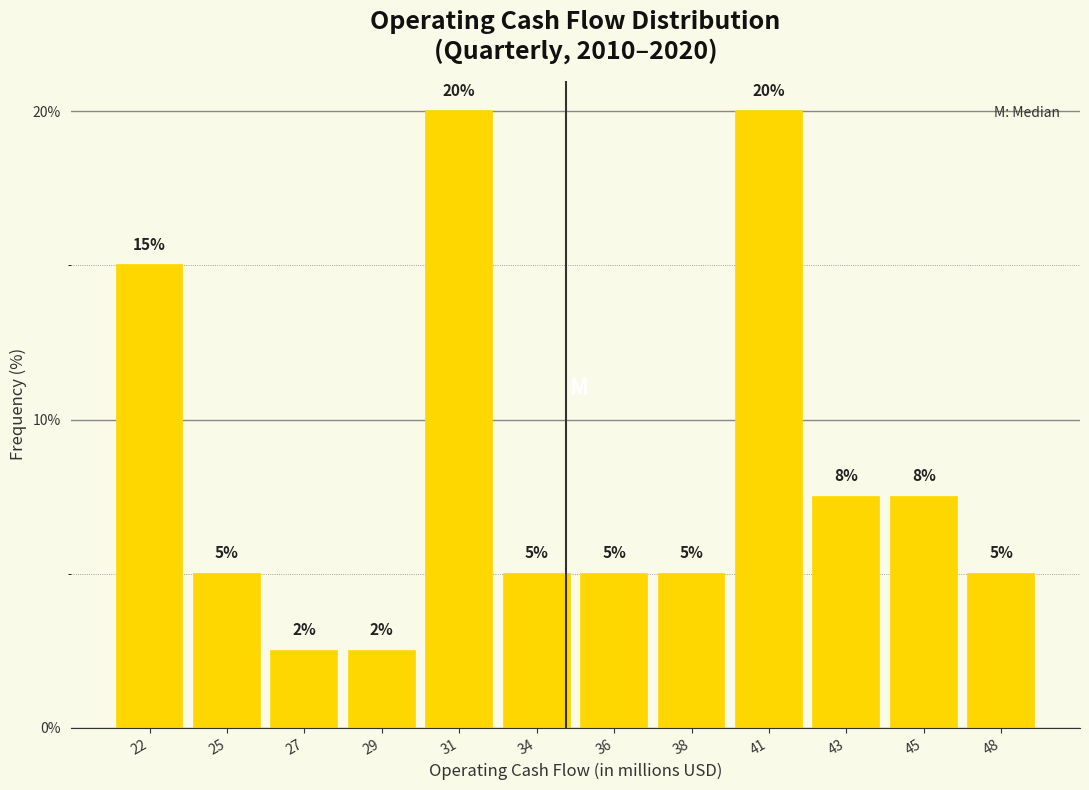

The value at 27 is 2.5. True or false?

True